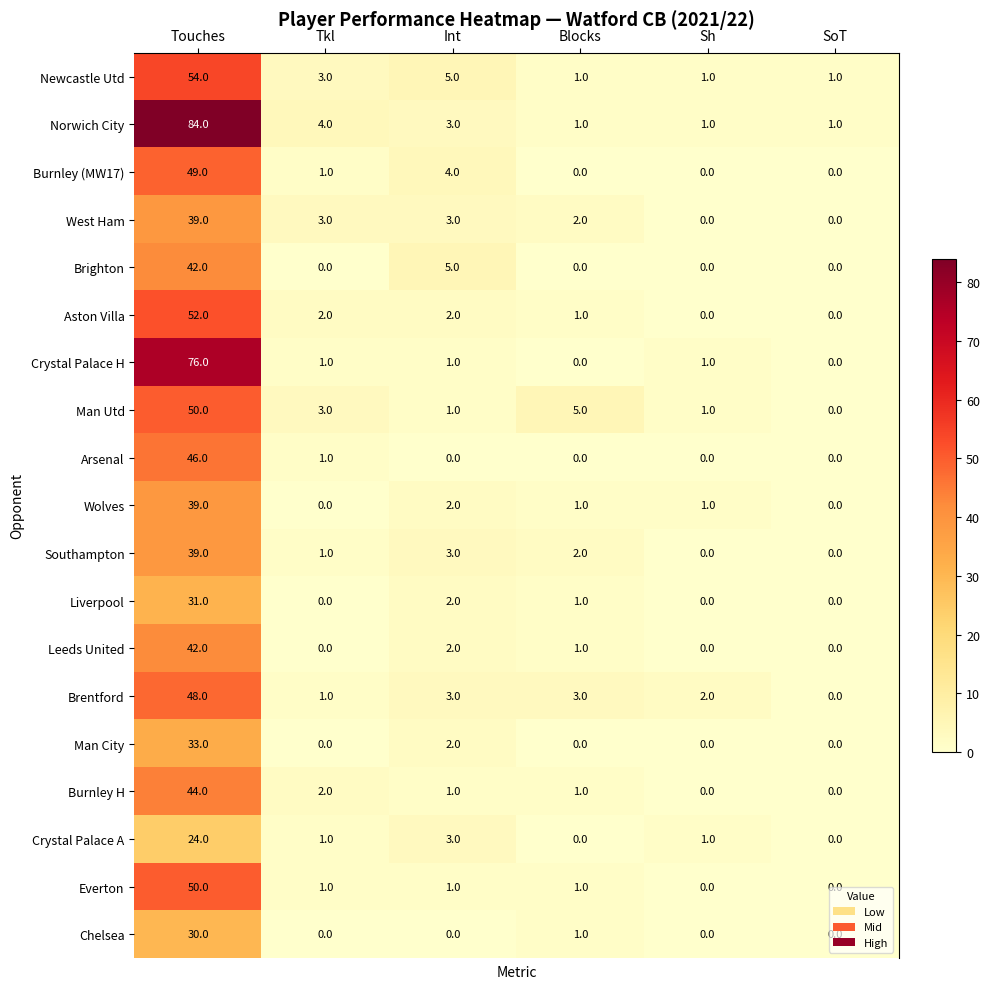

What is the sum of all Brentford values?

57